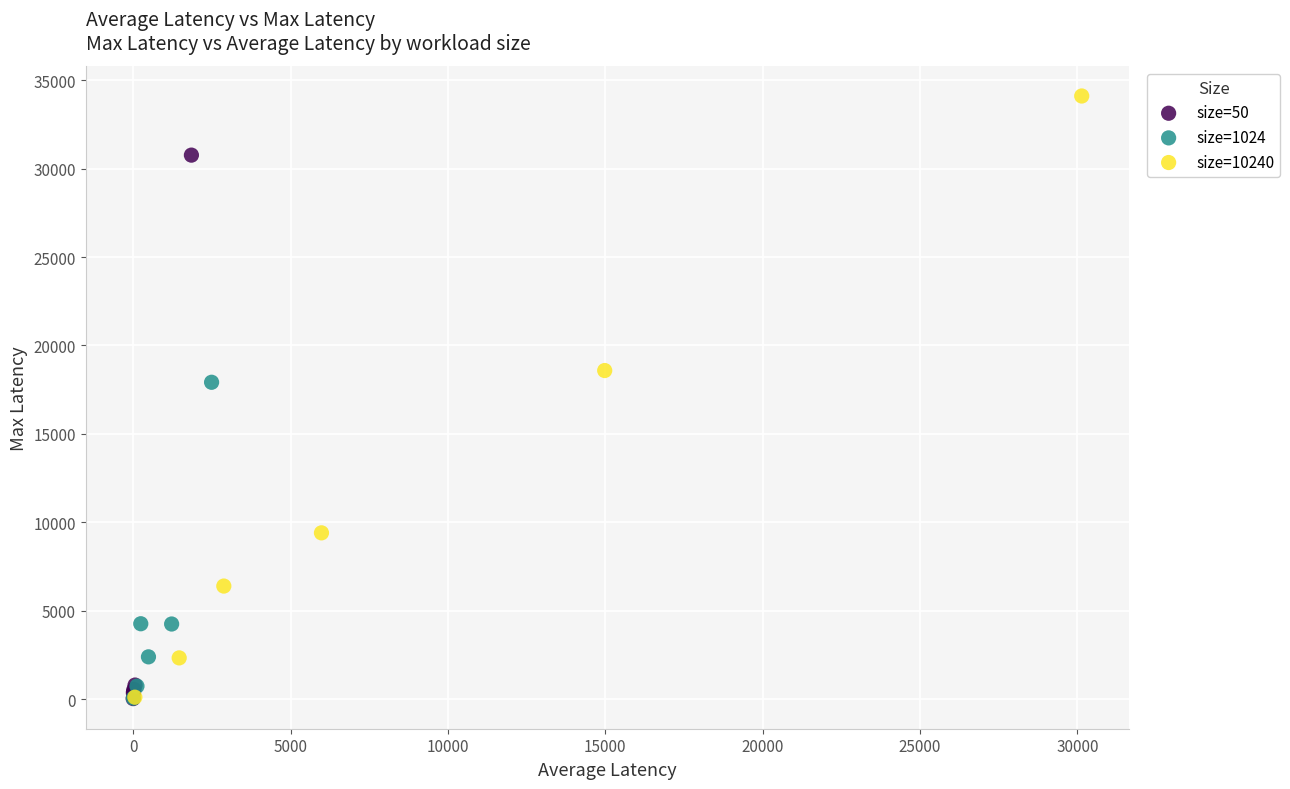

Which series has the largest Y range (max minus min)?

size=10240